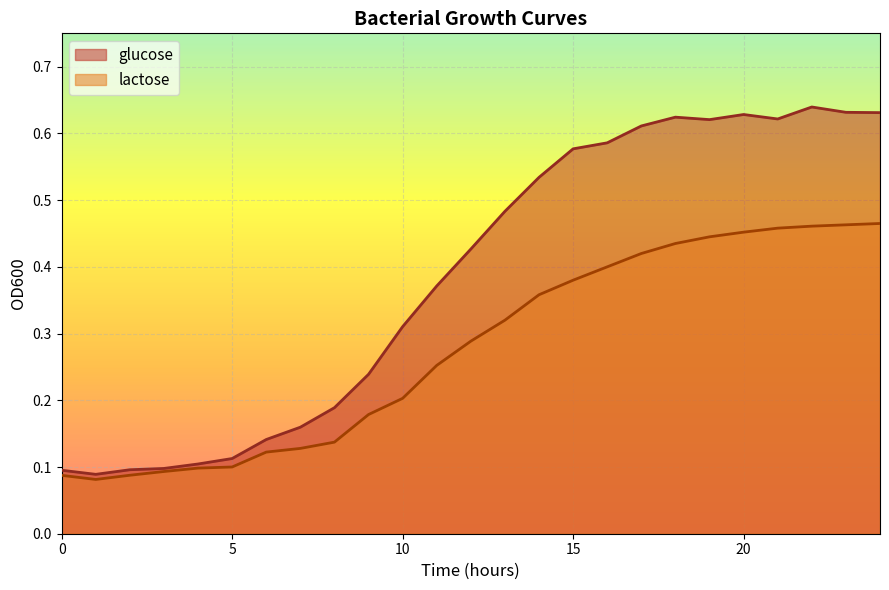

Rank the series at 5 from lowest to highest value.

lactose, glucose